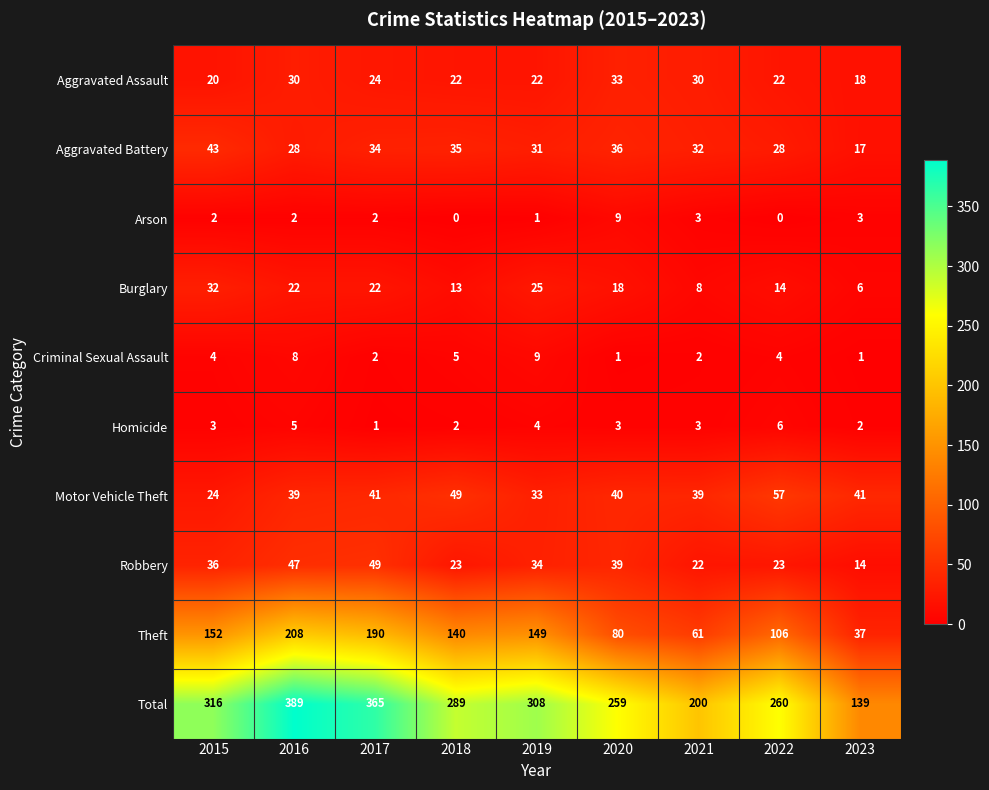

How many distinct data groups are displayed?

10